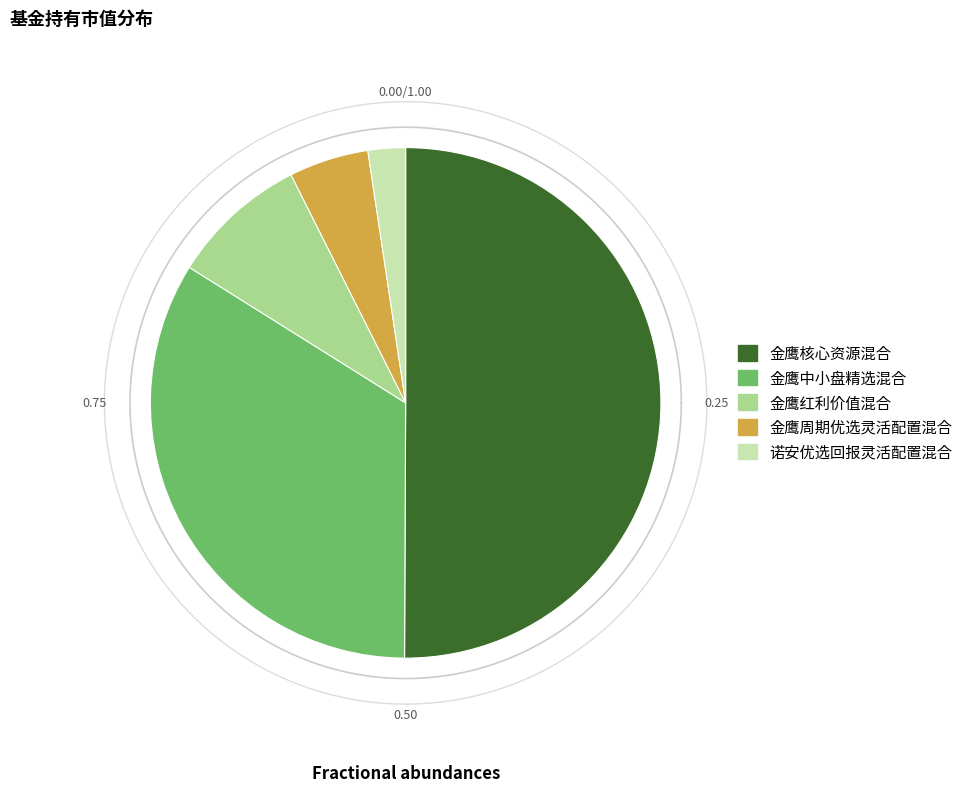

Which category has the smallest portion of the pie?

诺安优选回报灵活配置混合